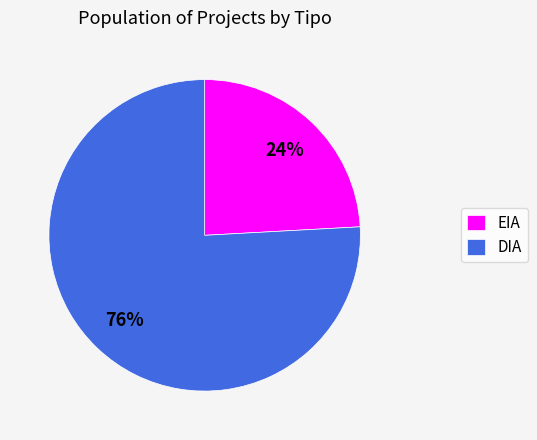

The EIA slice represents 34% of the pie. True or false?

False